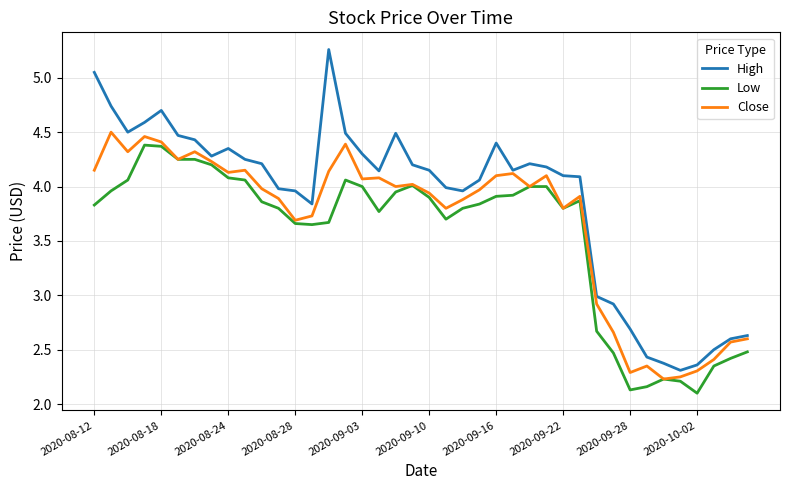

Count the number of categories in the chart.

40